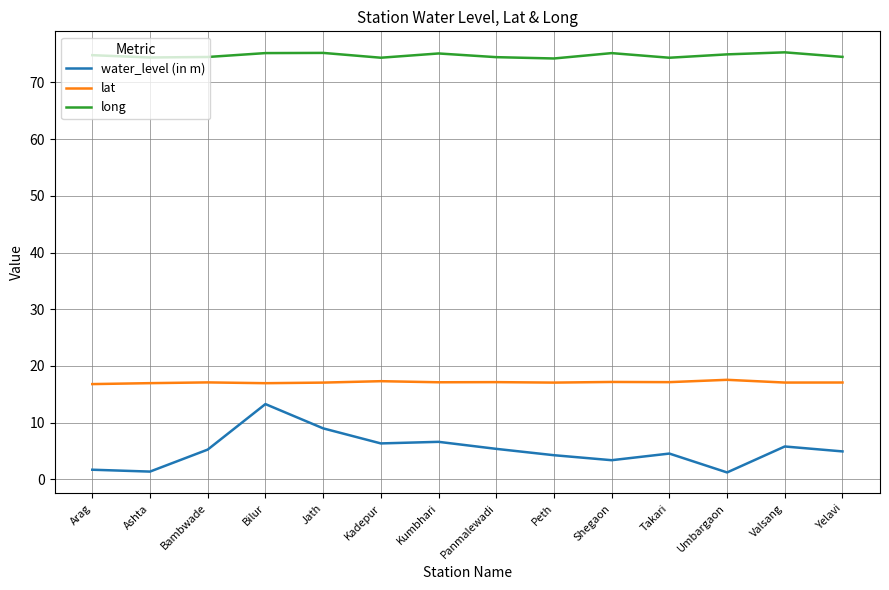

Between Peth and Valsang, which series saw the biggest shift?

water_level (in m)